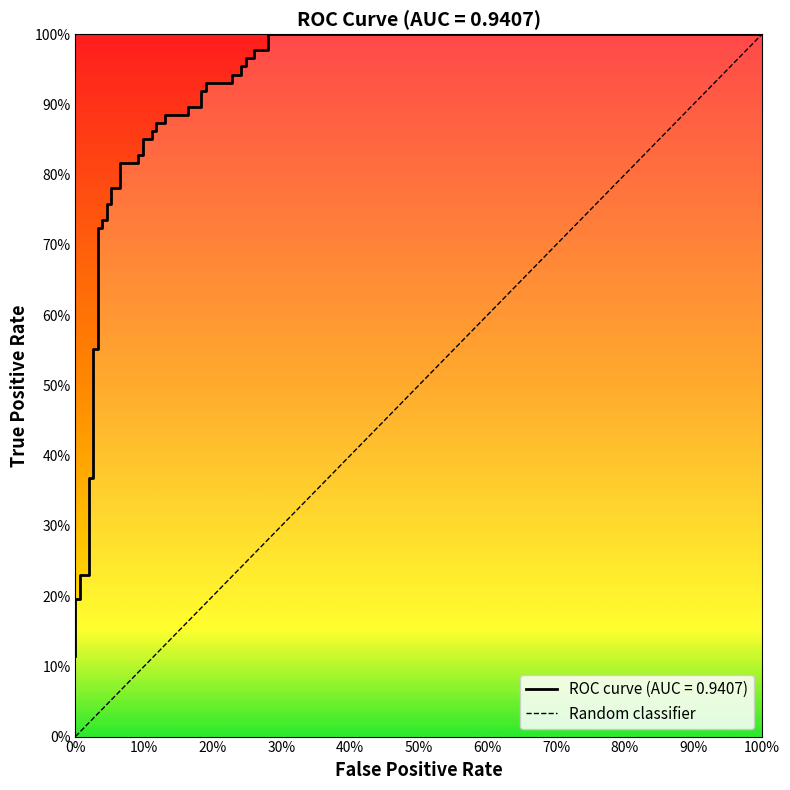

How many values are between 0 and 1?

2